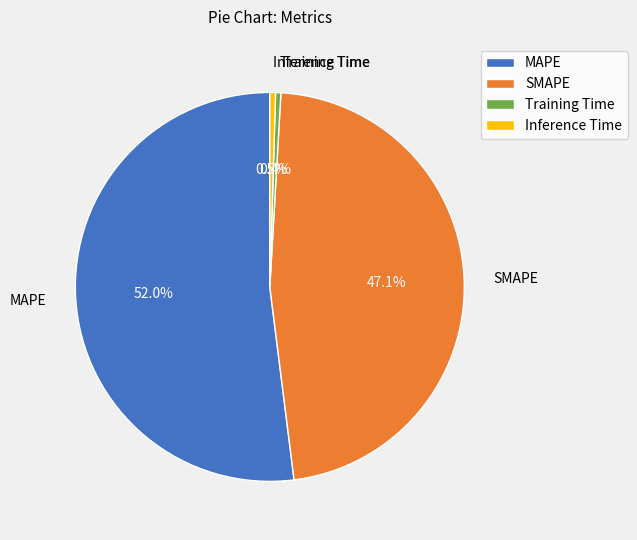

How many slices are in this pie chart?

4